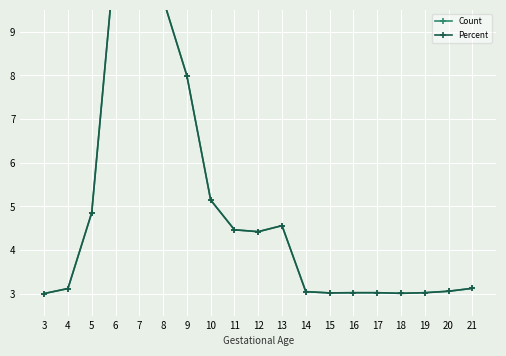

How many categories are shown in the chart?

19